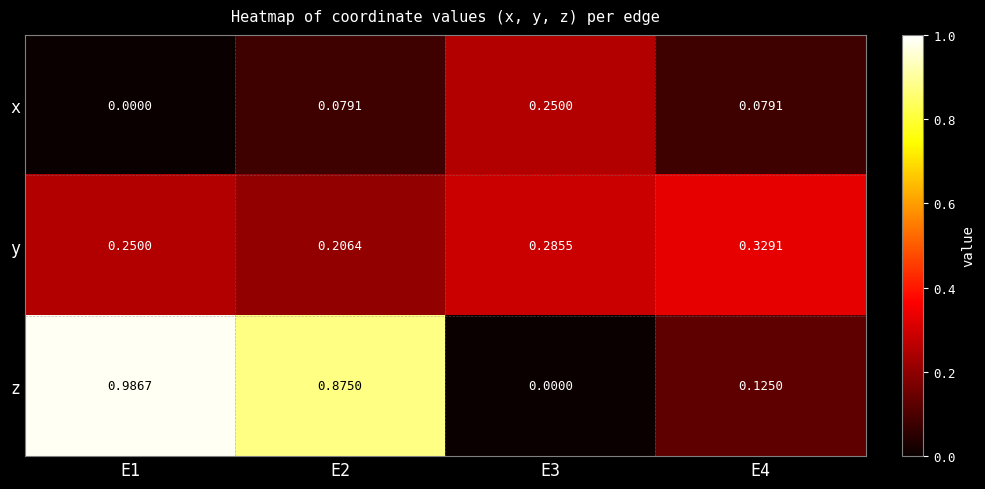

Which series has the largest total across all categories?

z